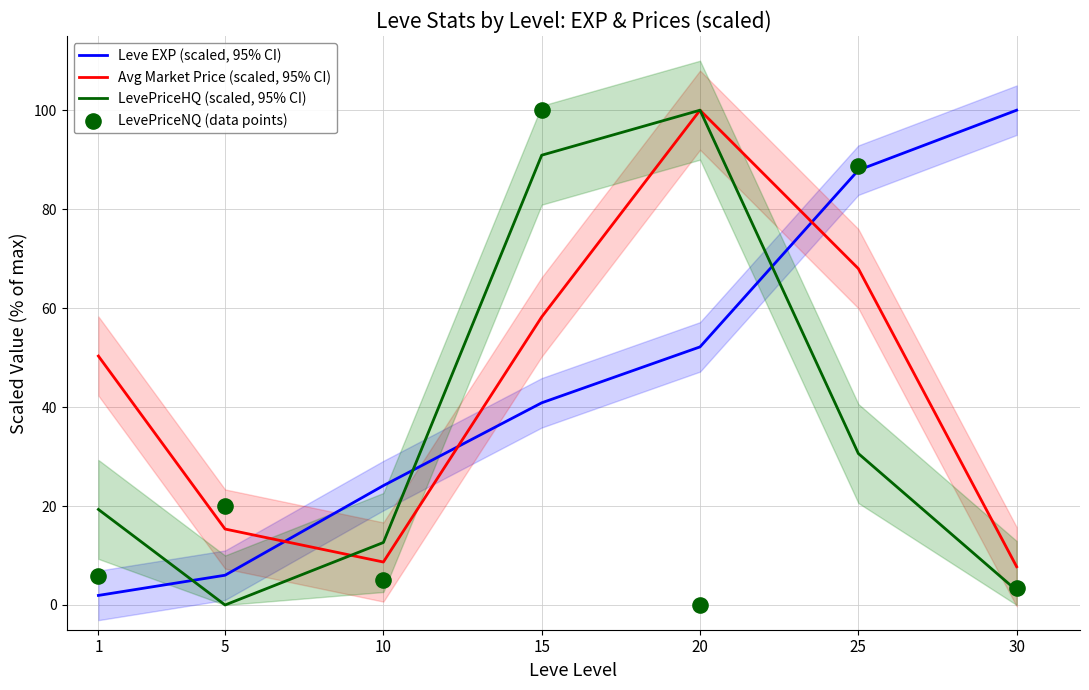

Which series has the largest total across all categories?

Leve EXP (scaled, 95% CI)